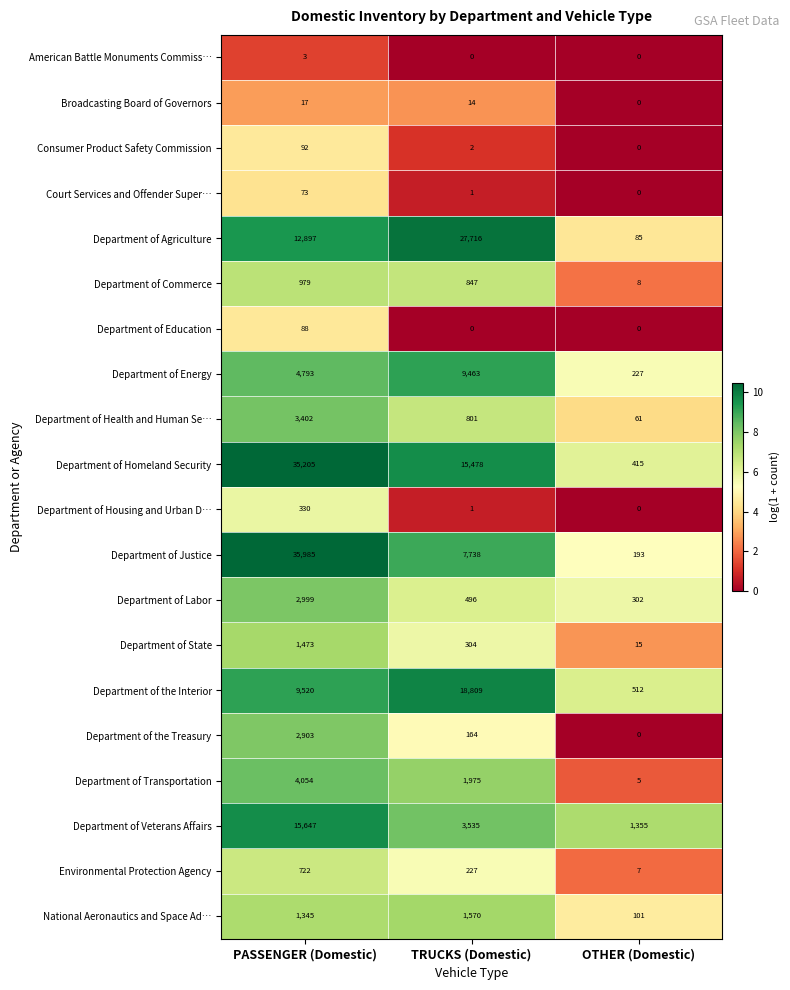

At which label does Department of Energy reach its minimum?

OTHER (Domestic)